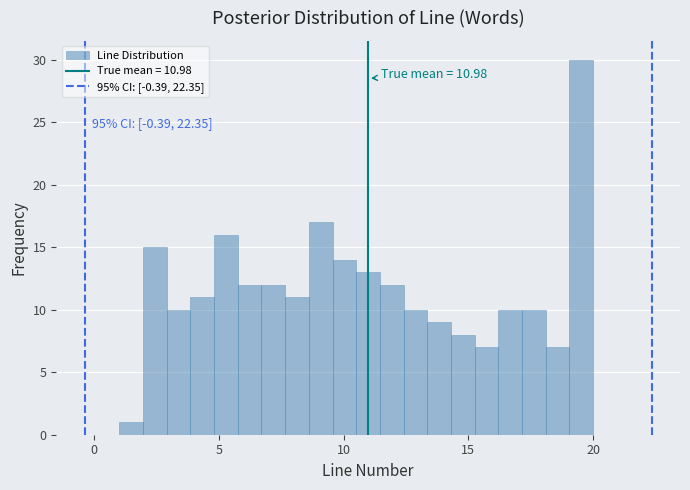

Around what value on the x-axis is the tallest bar? Give the approximate position of its centre, as read against the axis.

19.5